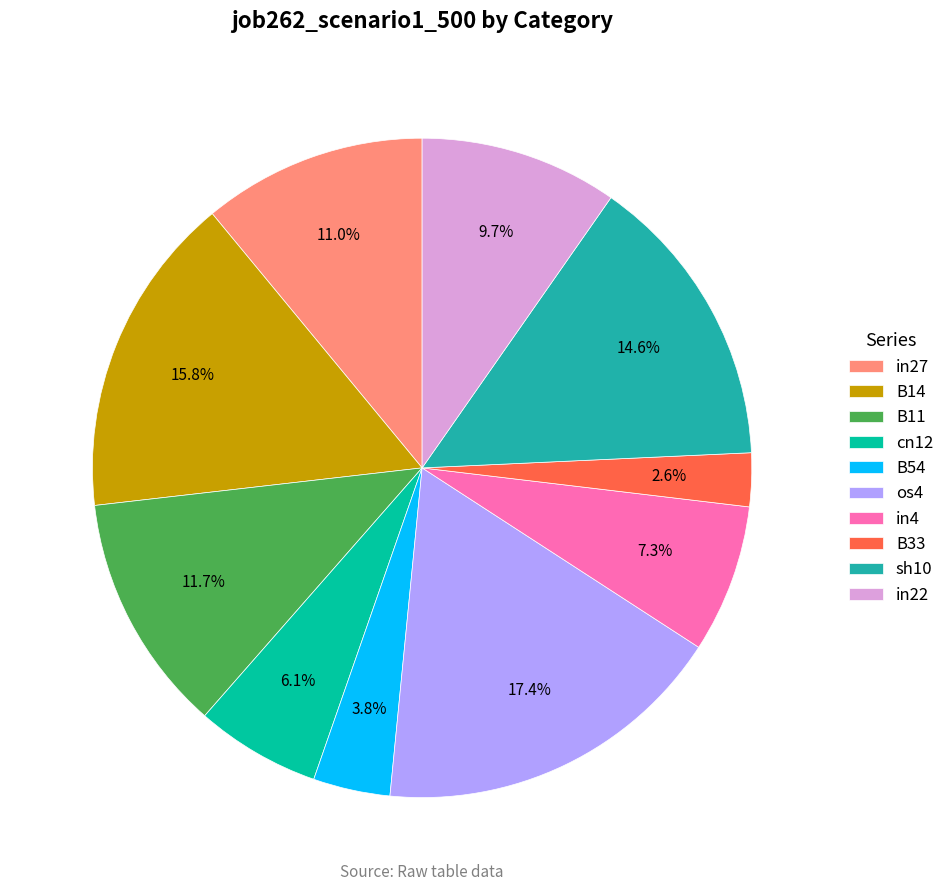

The B54 slice represents 4% of the pie. True or false?

True